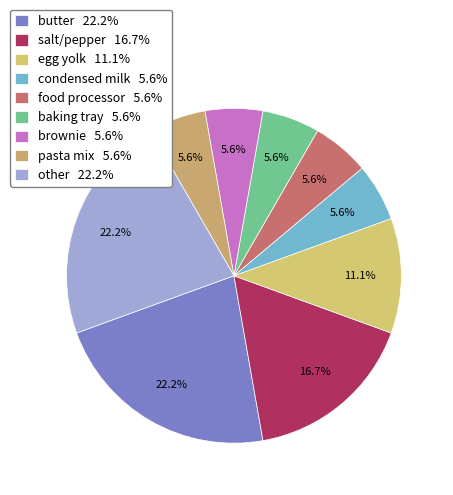

To the nearest percent, what is the average slice percentage?

11%